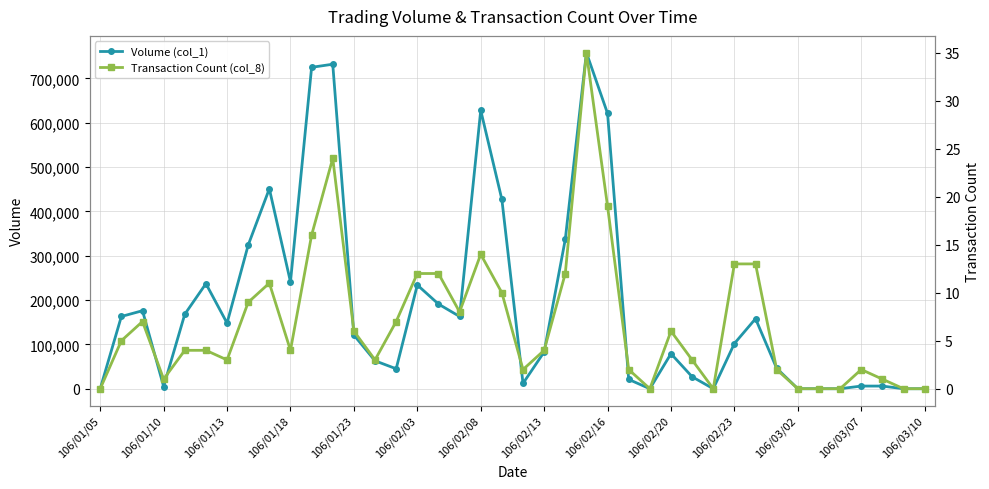

True or false: Volume (col_1) has a value of -422883 at 29.

False